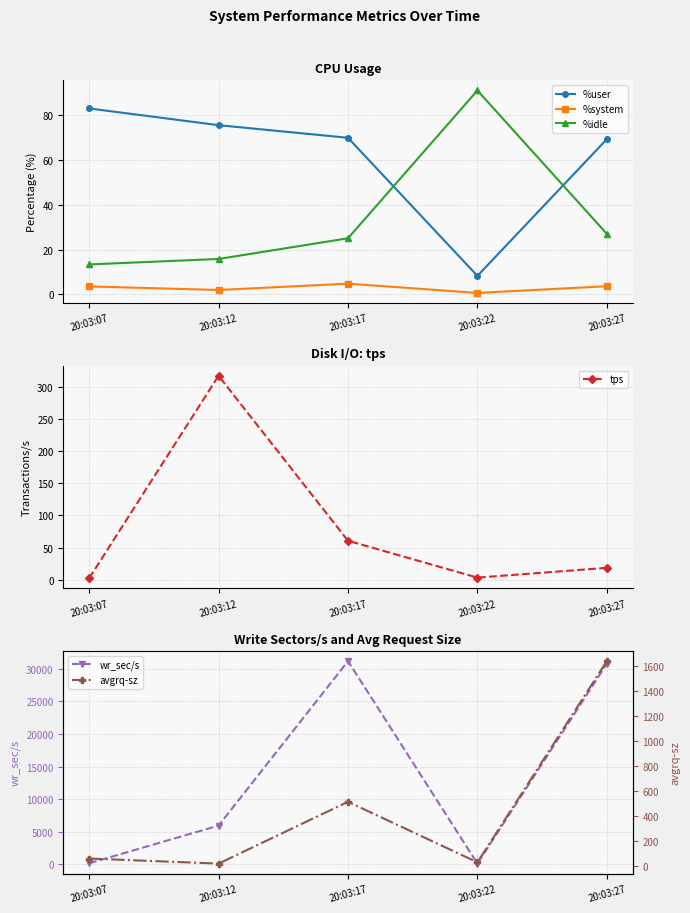

True or false: %user has more than 1 interior local peaks.

False